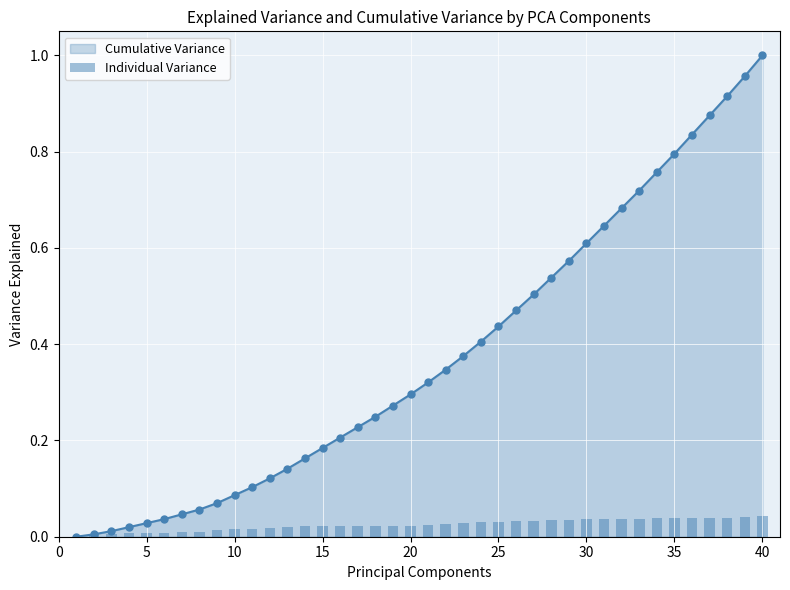

The Cumulative Variance series shows 0.3 at 35. True or false?

False